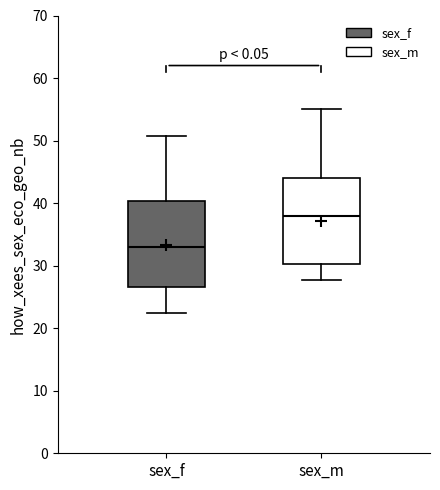

Where is the upper edge of the box for sex_m on the y-axis? The values are not printed on the chart, so give them approximately, as read against the axis.

44